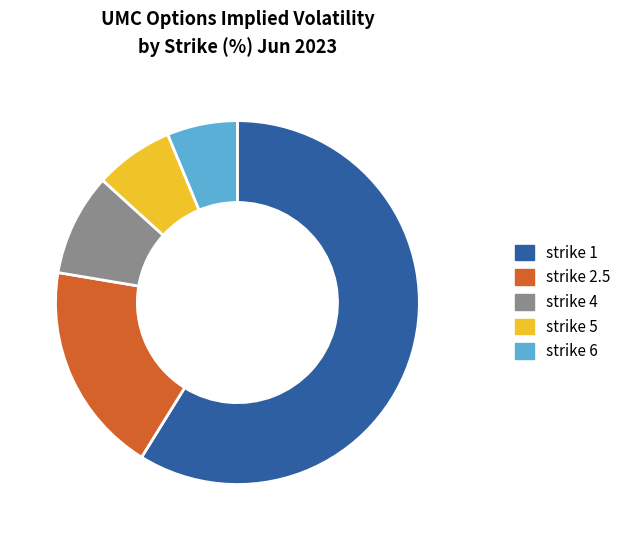

Is there a majority slice in this chart?

Yes